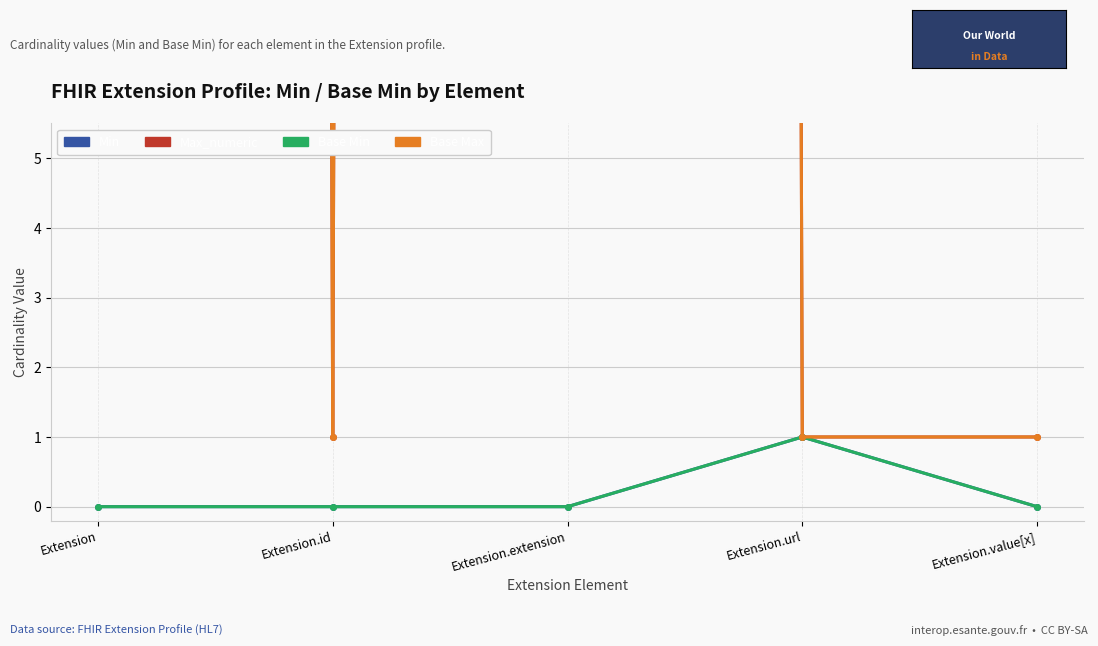

What is the total value across all series at Extension.value[x]?

2